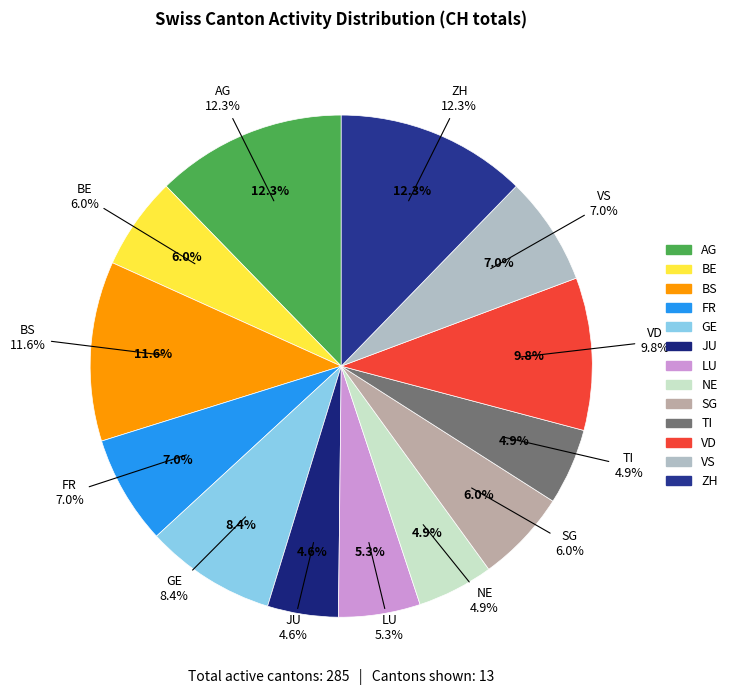

Does BS represent more than half of the total?

No